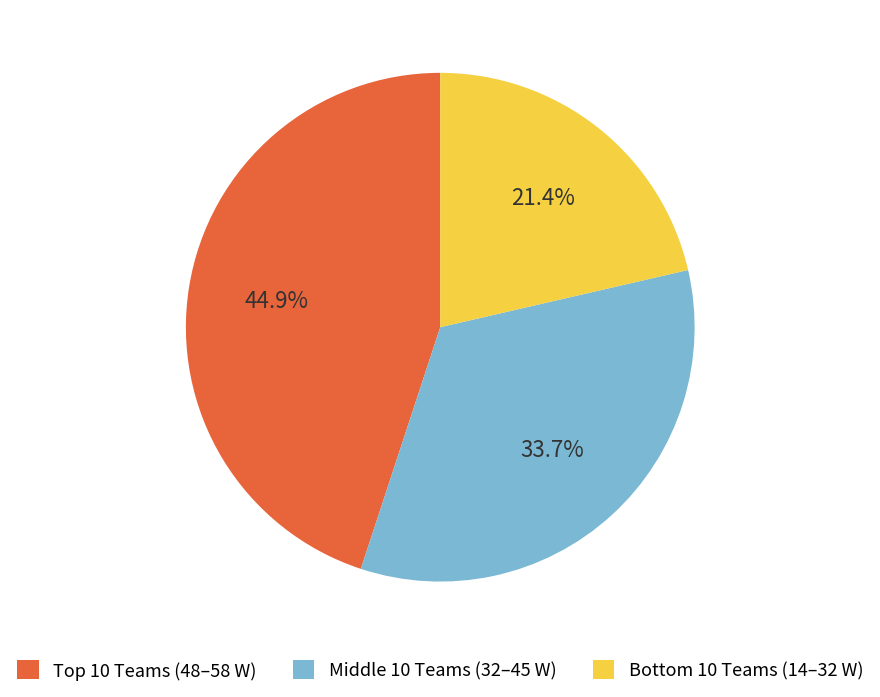

Which category has the smallest portion of the pie?

Bottom 10 Teams (14–32 W)